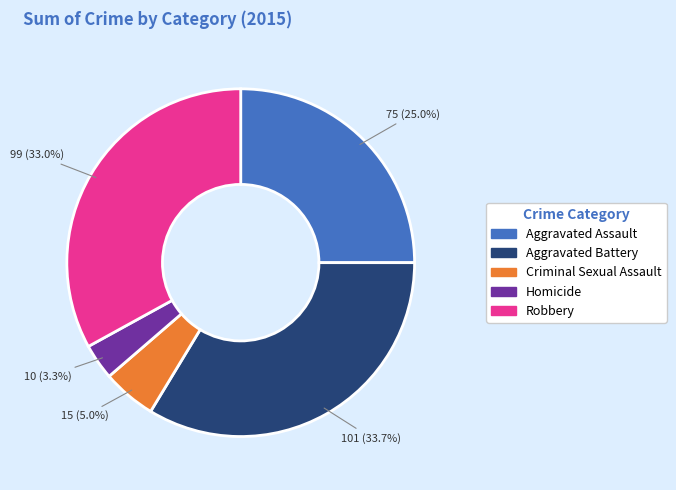

Rank the categories by value from highest to lowest.

Aggravated Battery, Robbery, Aggravated Assault, Criminal Sexual Assault, Homicide